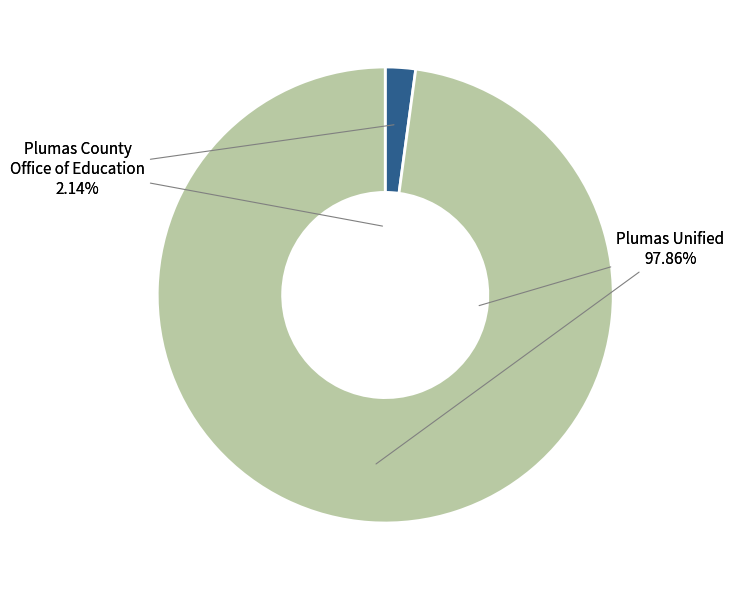

To the nearest percent, what is the difference between the largest and smallest slice percentages?

96%